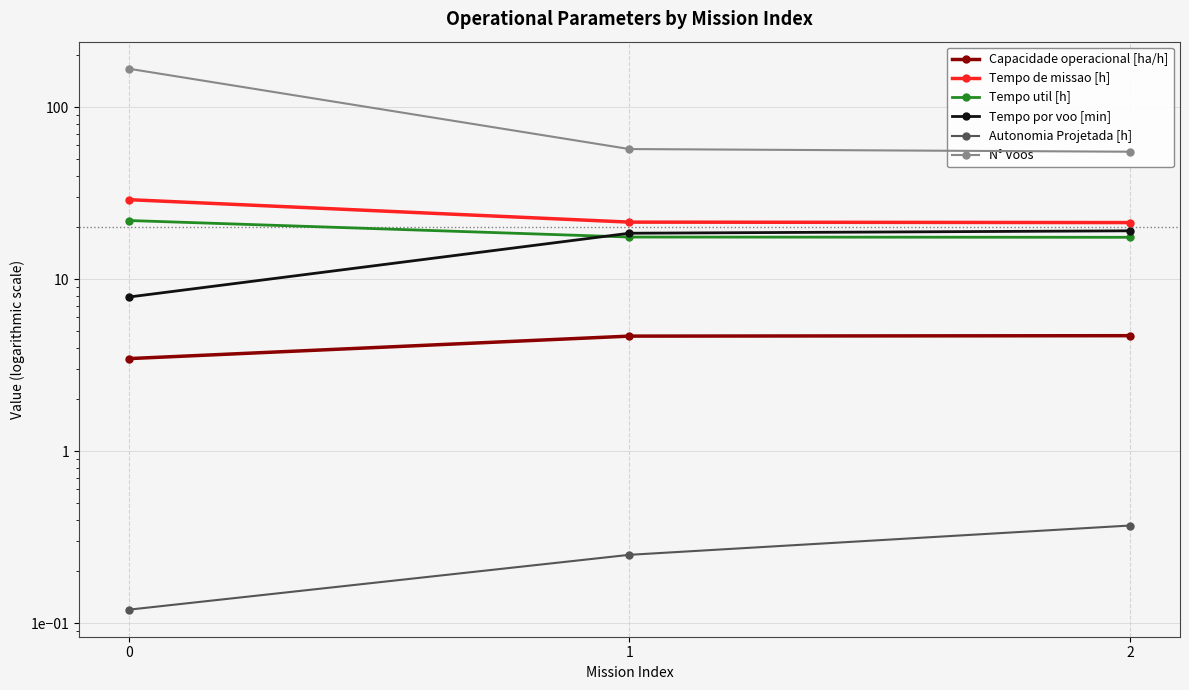

Is this an area chart (filled region under the line)?

No